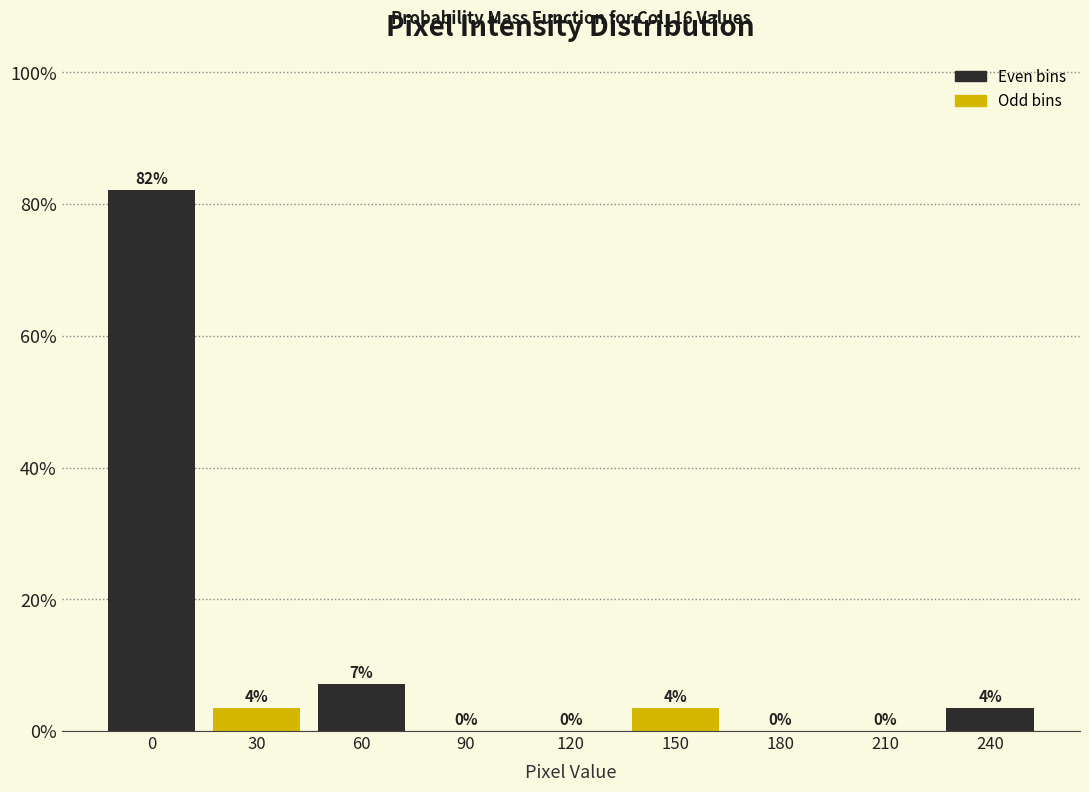

What is the greatest value displayed?

82.1